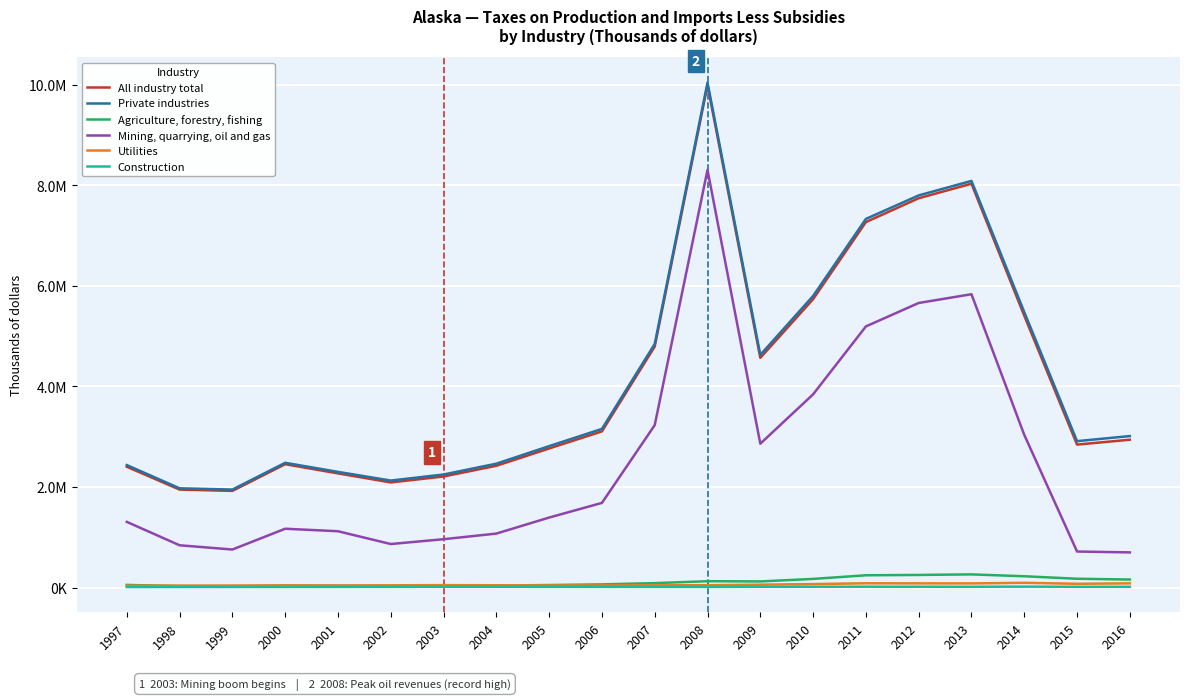

What is the difference between the maximum and minimum values in the All industry total series?

8068335